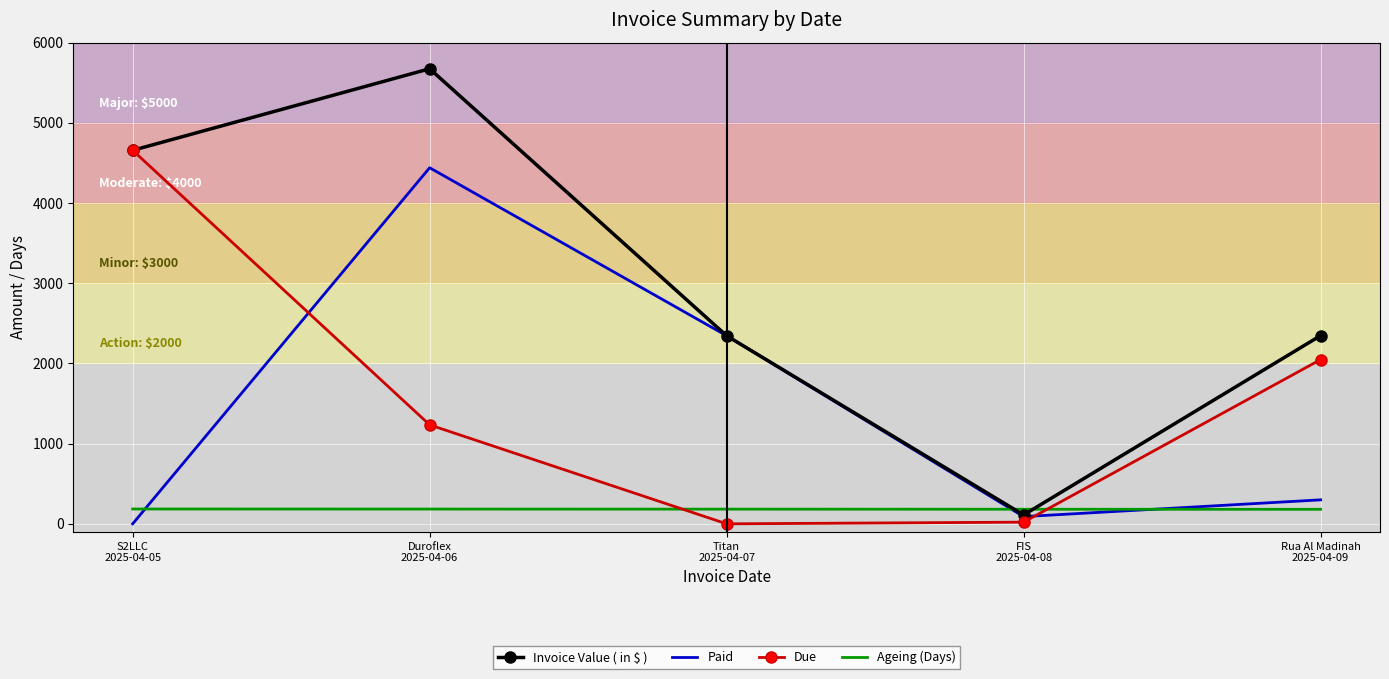

How many categories are shown in the chart?

5